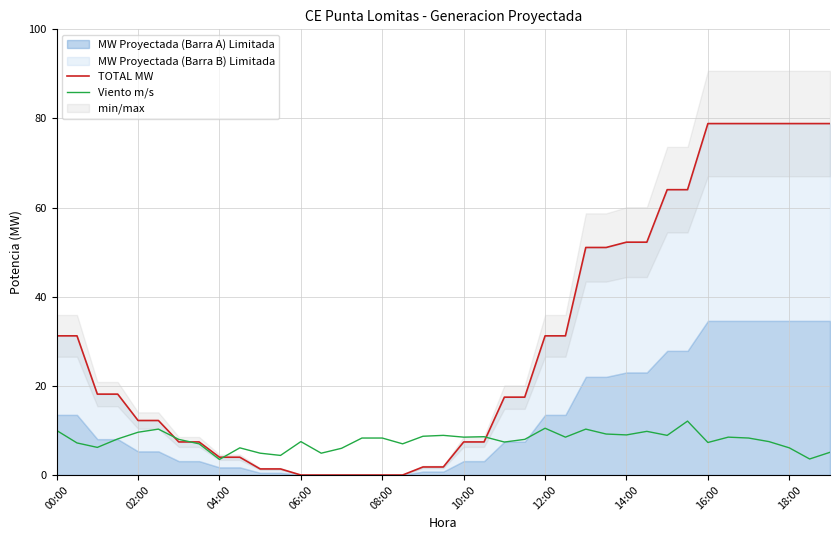

What is the highest value of the Viento m/s series?

12.1